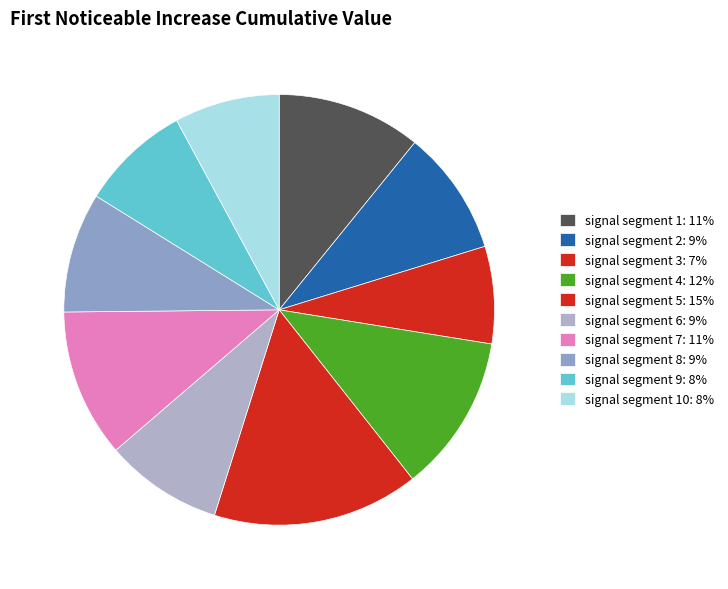

To the nearest percent, what is the difference between the largest and smallest slice percentages?

8%